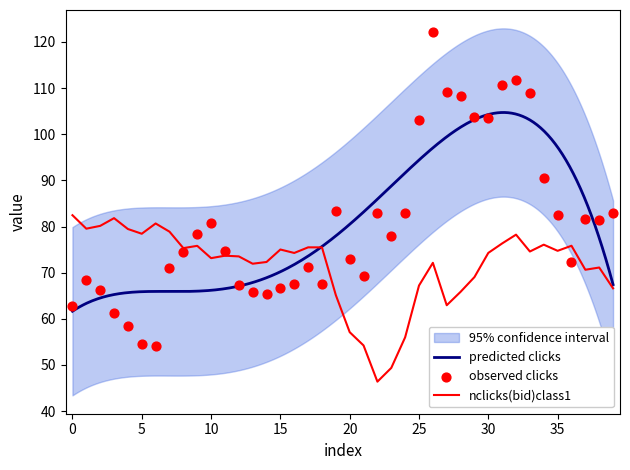

What is the total value across all series at 26?

194.4